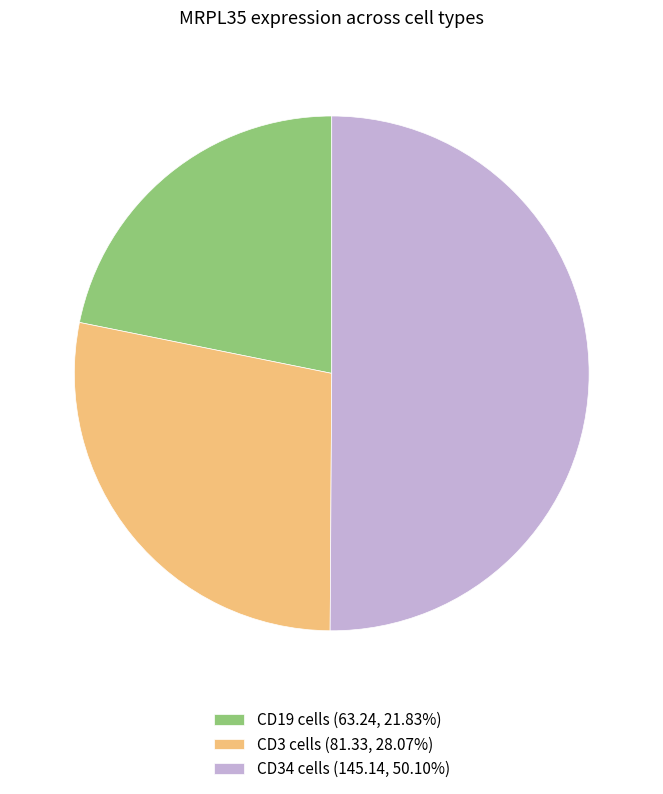

Is the sum of CD3 cells (81.33, 28.07%) and CD34 cells (145.14, 50.10%) greater than half?

Yes